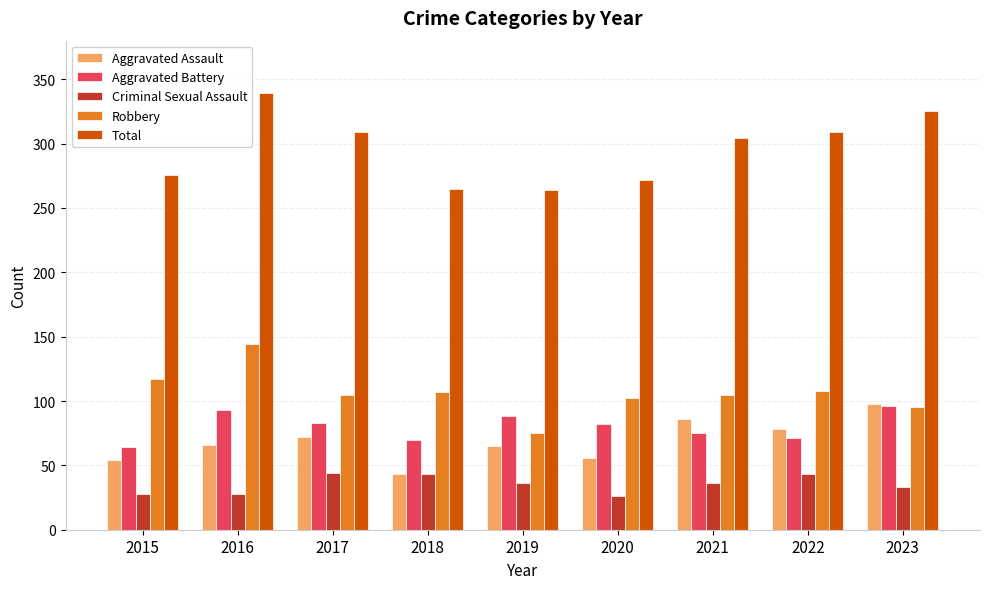

Are the bars horizontal?

No